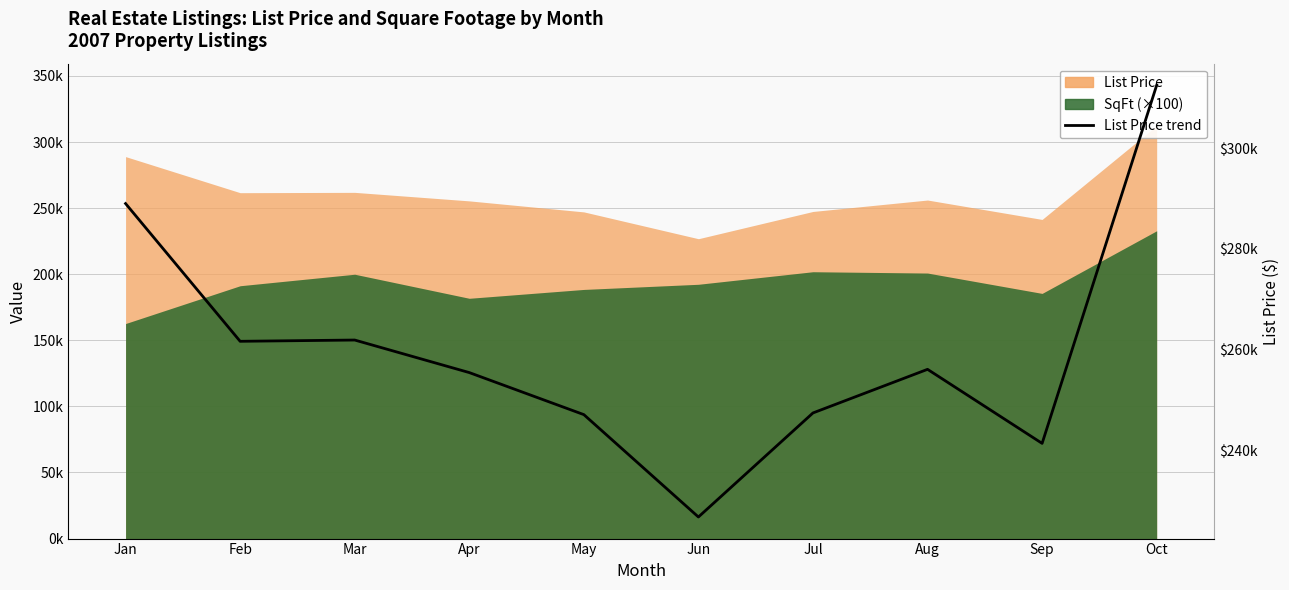

Does the chart display data point markers on the line(s)?

No